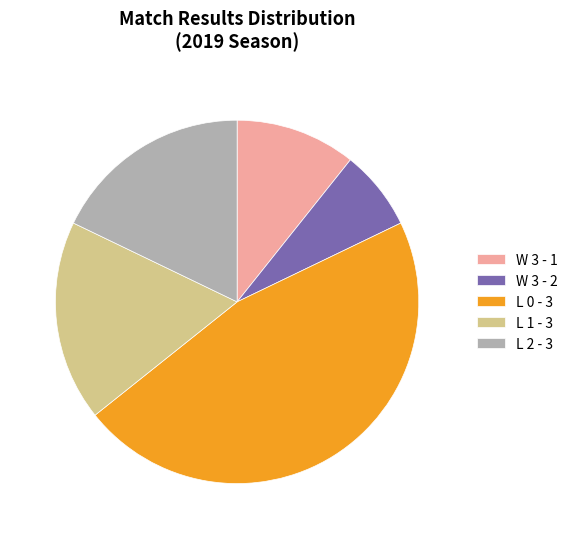

Approximately how many times larger is the value at L 1 - 3 compared to L 2 - 3?

1.0